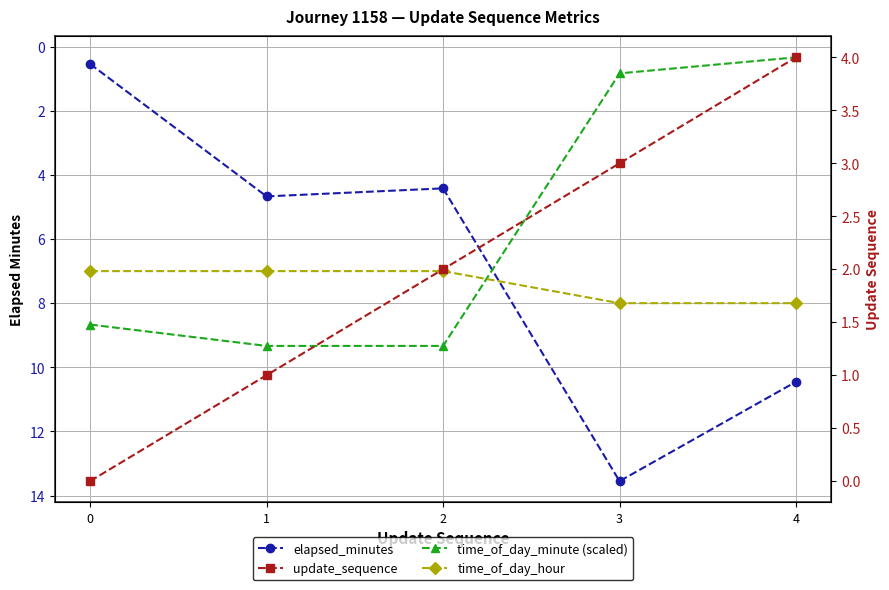

At how many categories does at least one series exceed 9?

4